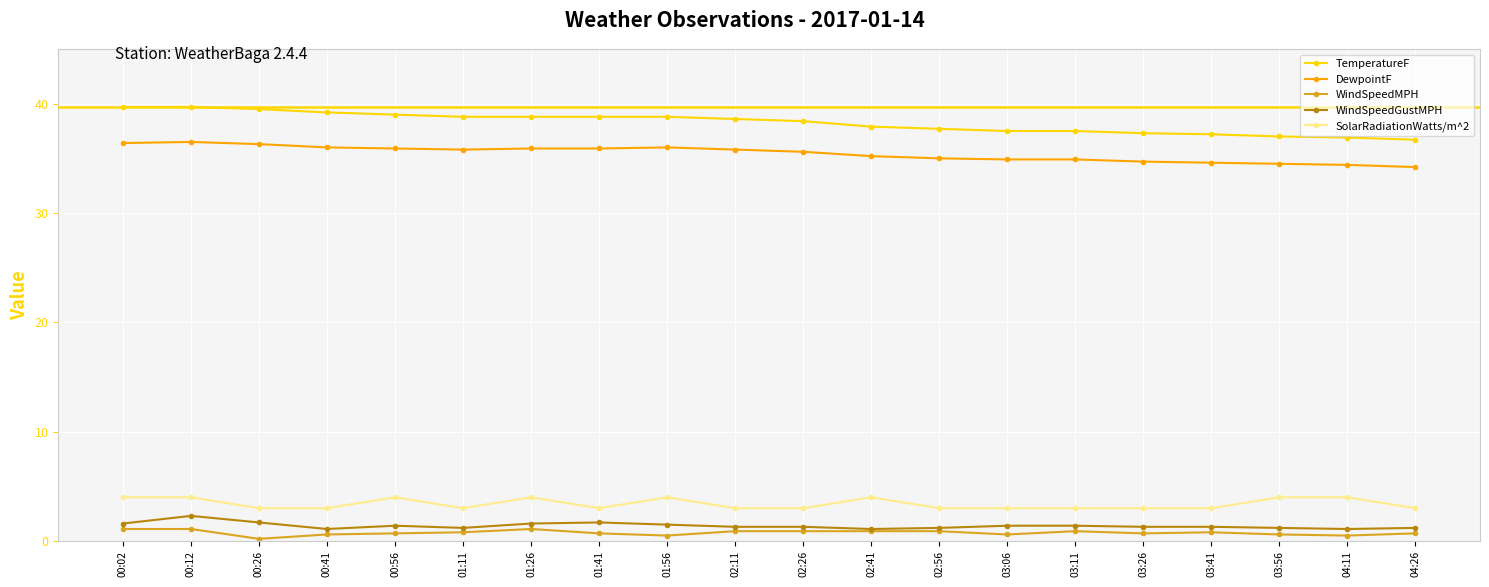

True or false: DewpointF and TemperatureF cross at least once.

False